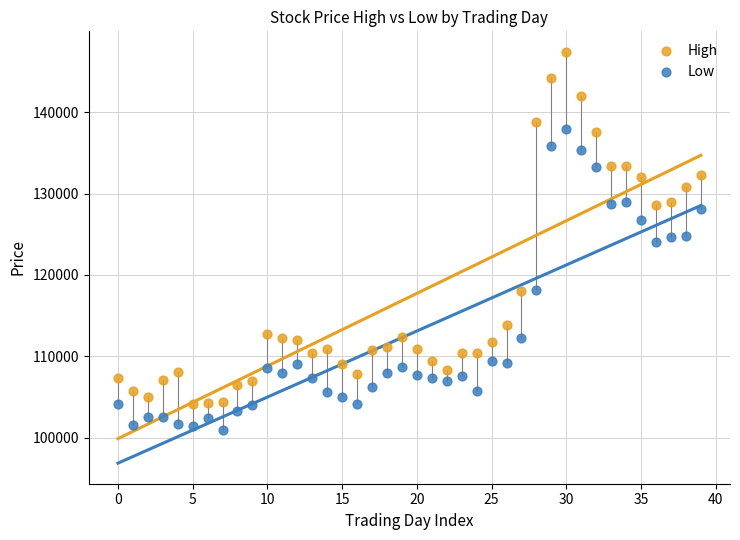

Across all data points, what is the range of Y values (max minus min)?

46400